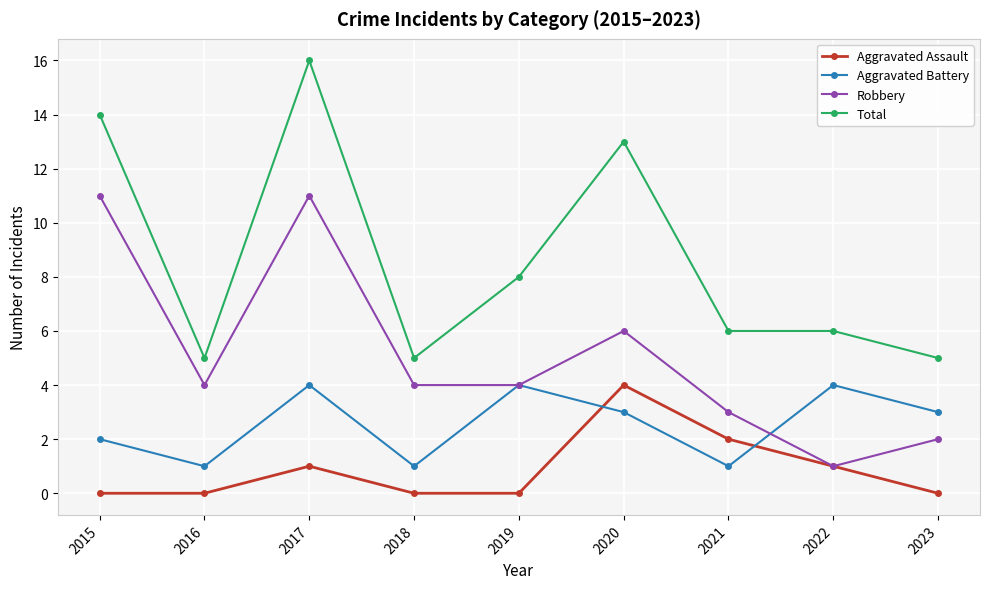

How many Robbery values are between 3 and 6?

5